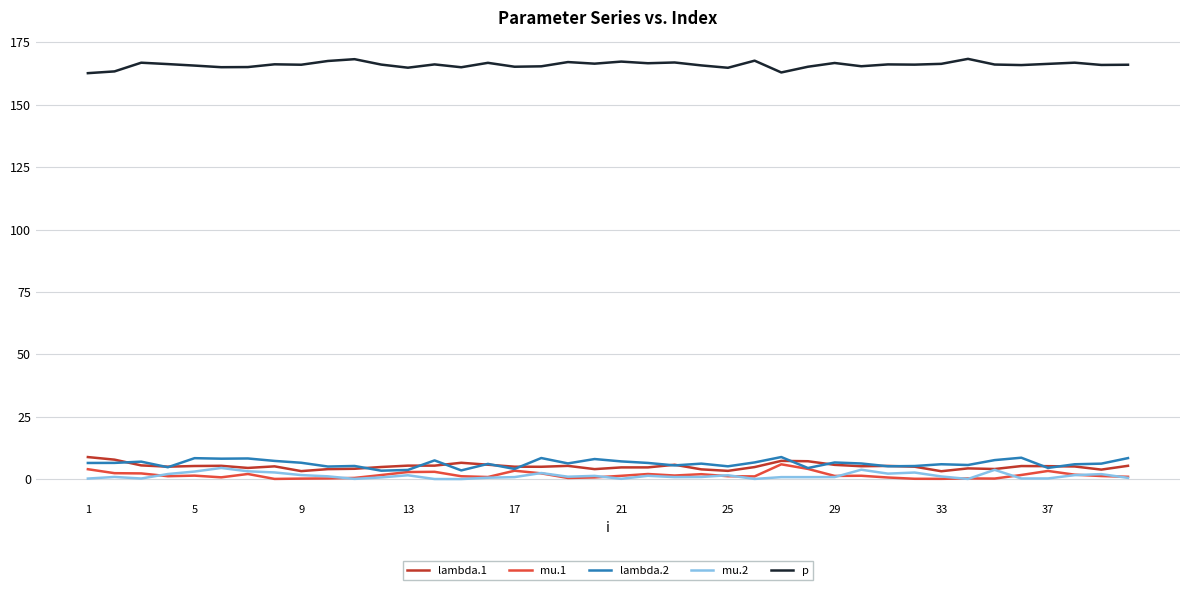

True or false: mu.2 and p intersect in this chart.

False